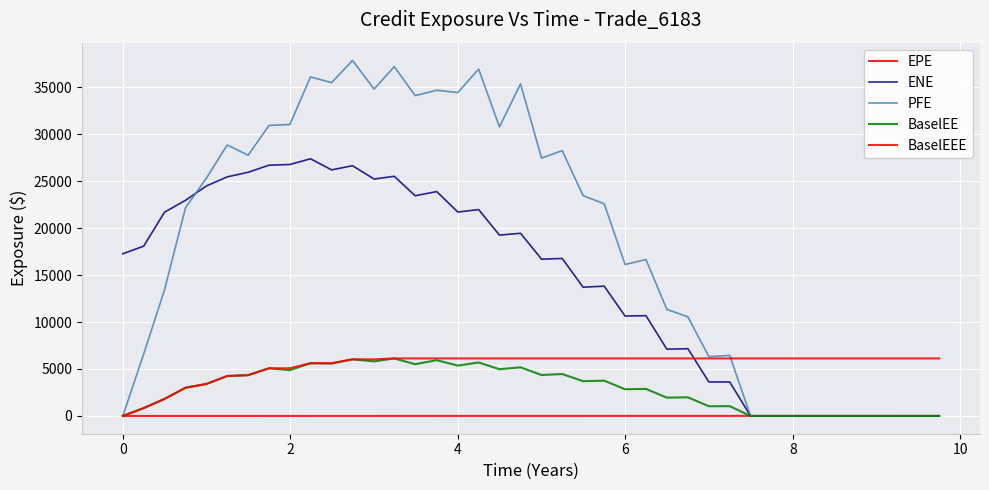

How many lines are shown in the chart?

5